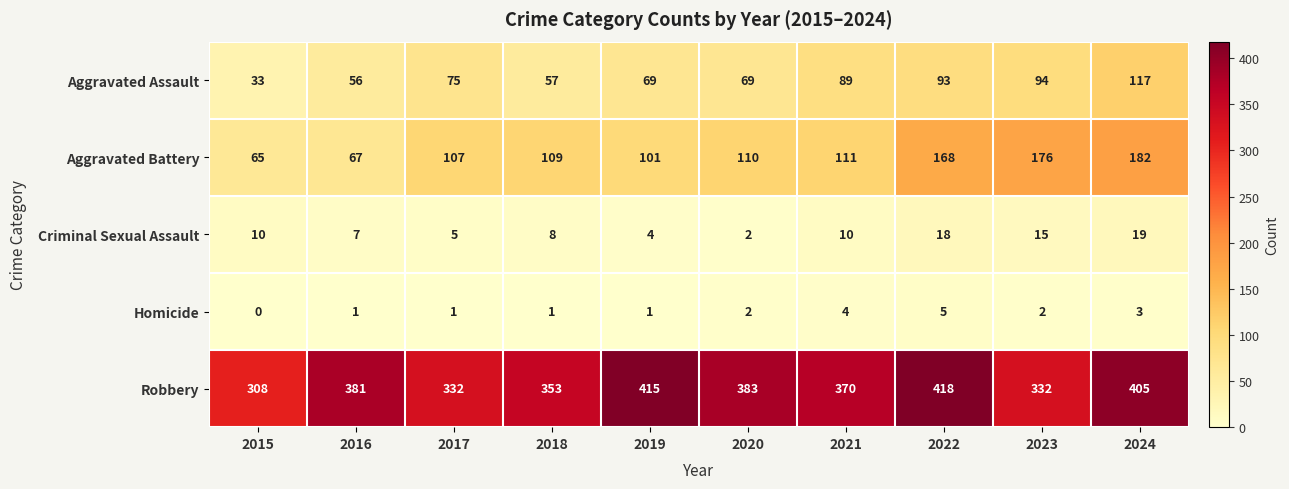

List the series in order of their peak value, lowest first.

Homicide, Criminal Sexual Assault, Aggravated Assault, Aggravated Battery, Robbery